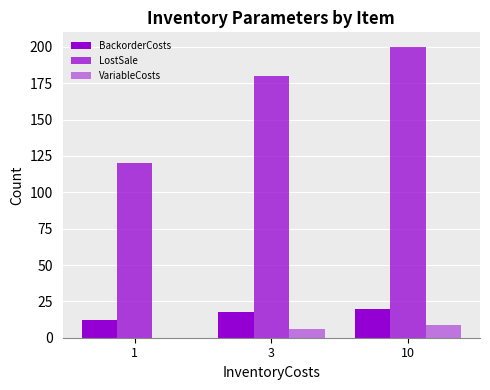

How many categories are shown in the chart?

3